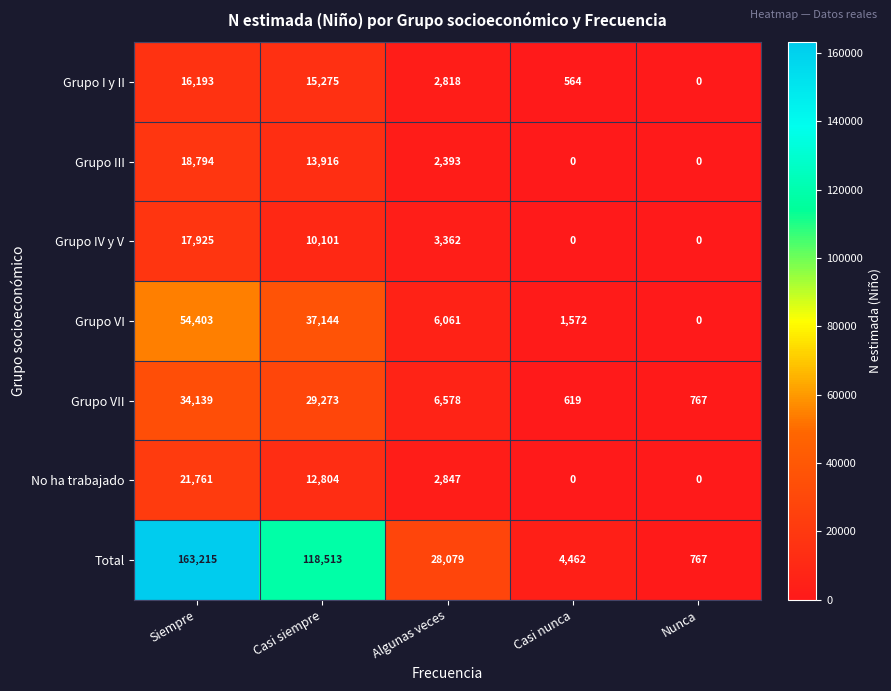

At which label is Total closest to 81991?

Casi siempre